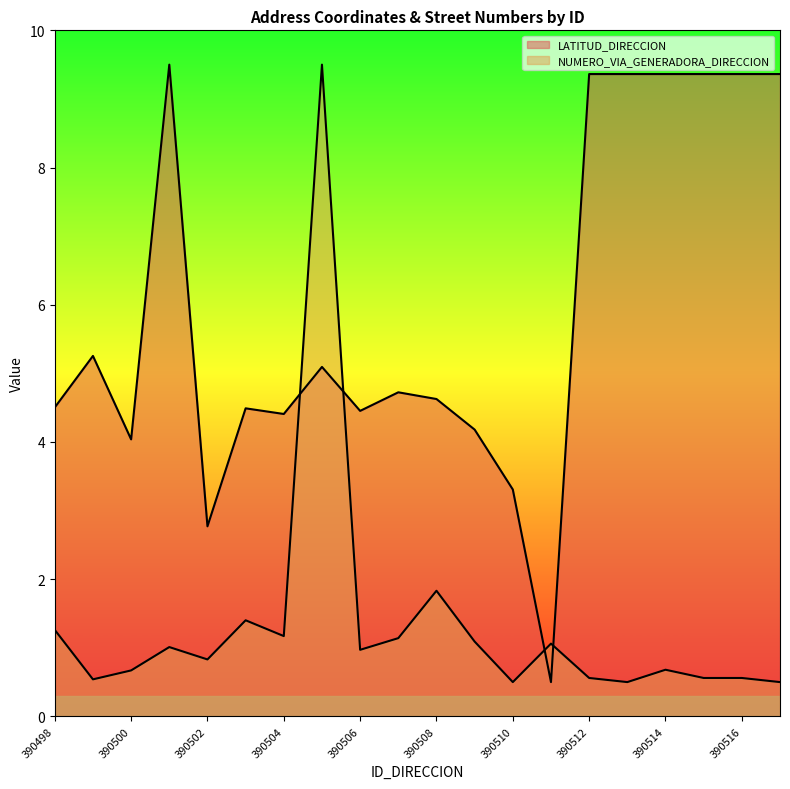

Between 390502 and 390513, which series saw the biggest shift?

LATITUD_DIRECCION